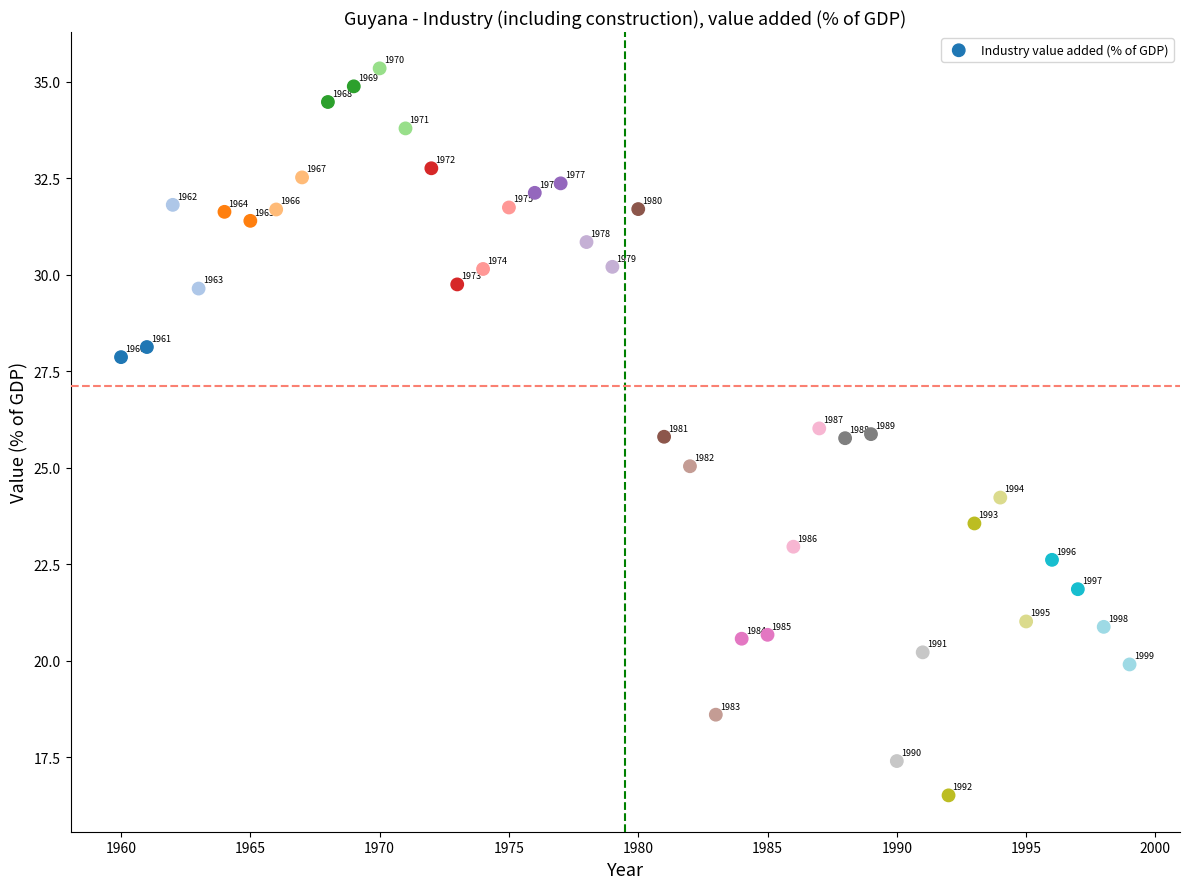

What is the range of Y values (max minus min)?

18.8